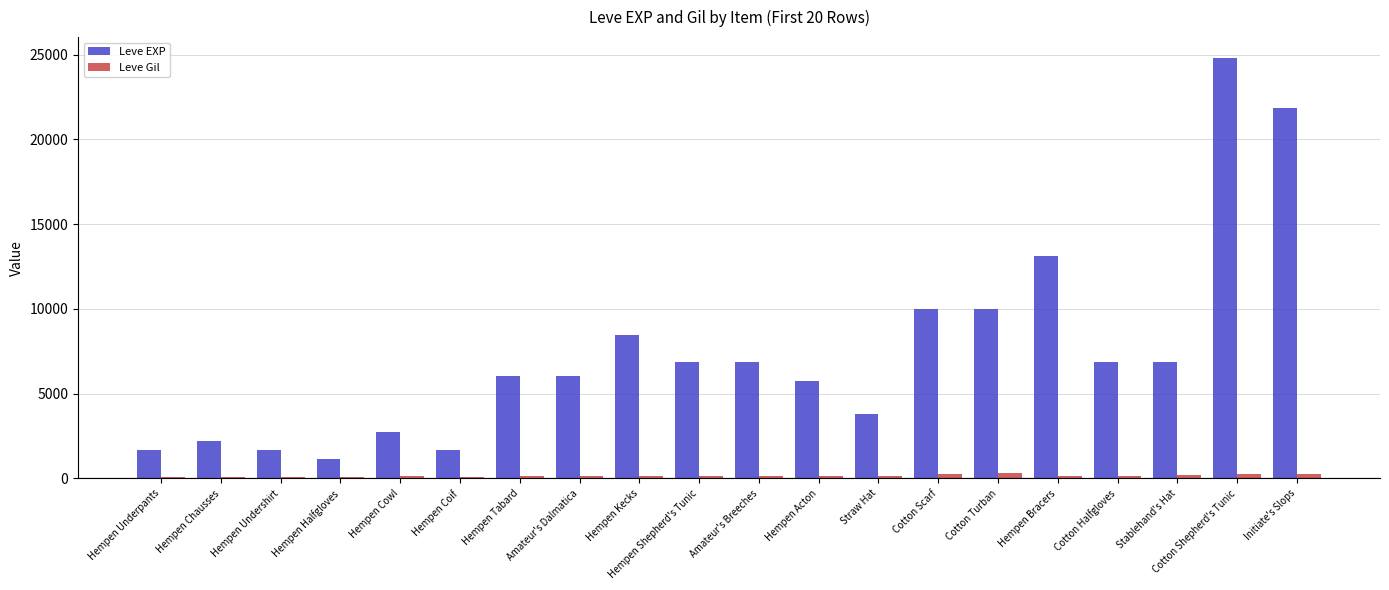

Is it true that Leve EXP equals 21850 at Initiate's Slops?

True